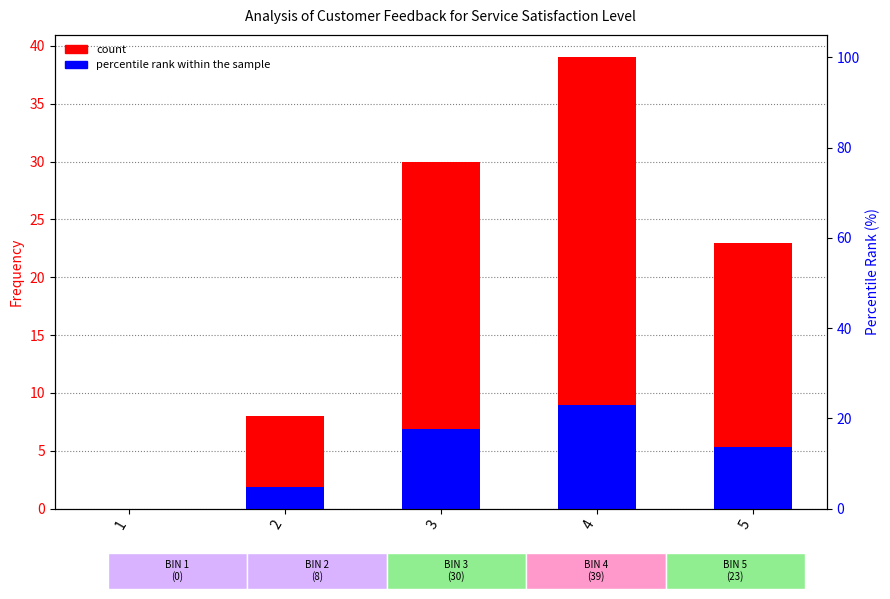

True or false: count has a value of 30.0 at 3.

True